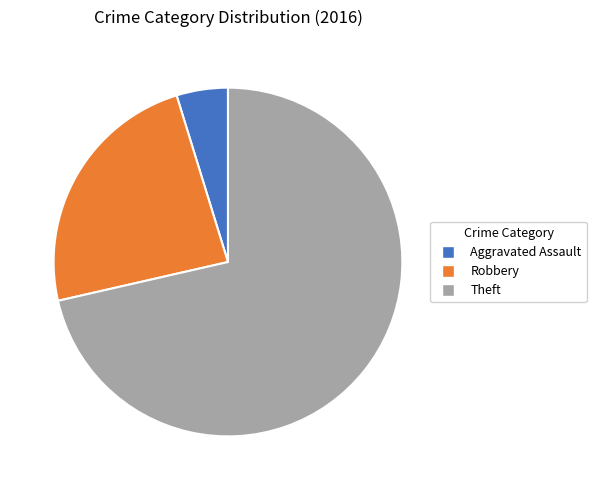

Rank the categories by value from highest to lowest.

Theft, Robbery, Aggravated Assault